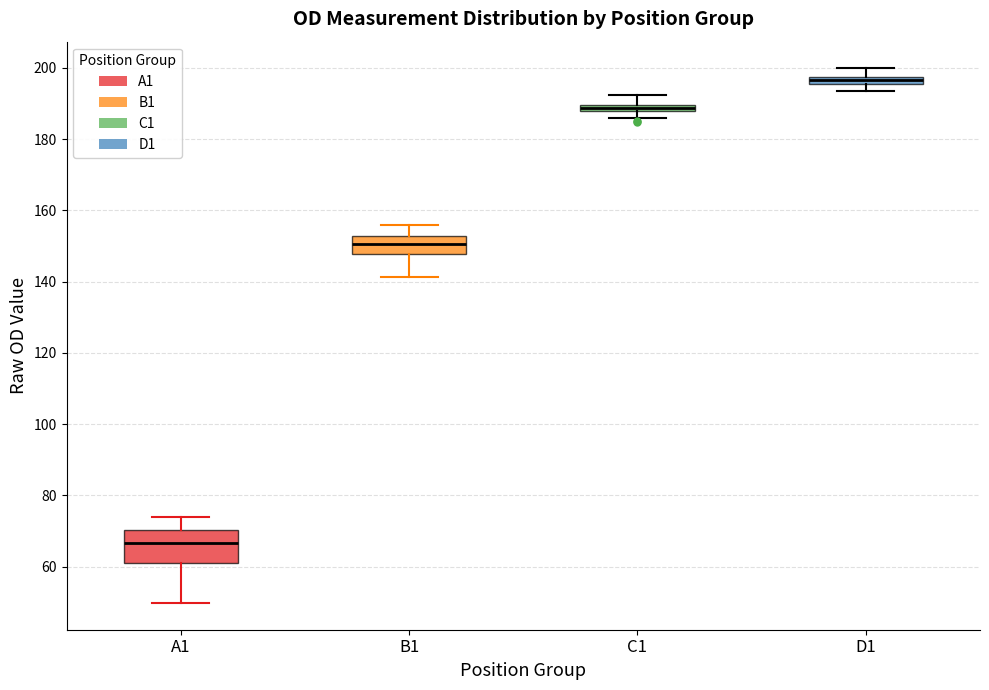

Where is the lower edge of the box for B1 on the y-axis? The values are not printed on the chart, so give them approximately, as read against the axis.

148